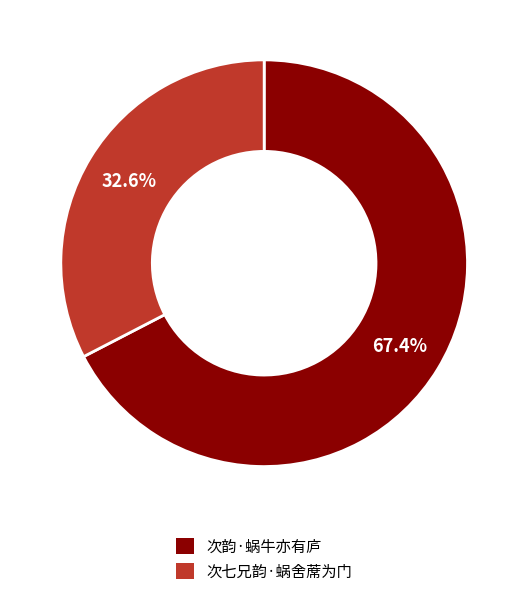

What is the smallest slice in the pie chart?

次七兄韵·蜗舍蓆为门